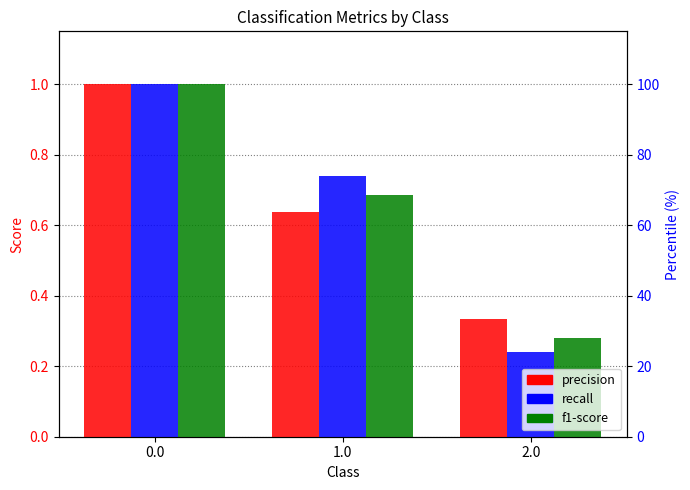

At 2.0, list the series in order from largest to smallest.

precision, f1-score, recall